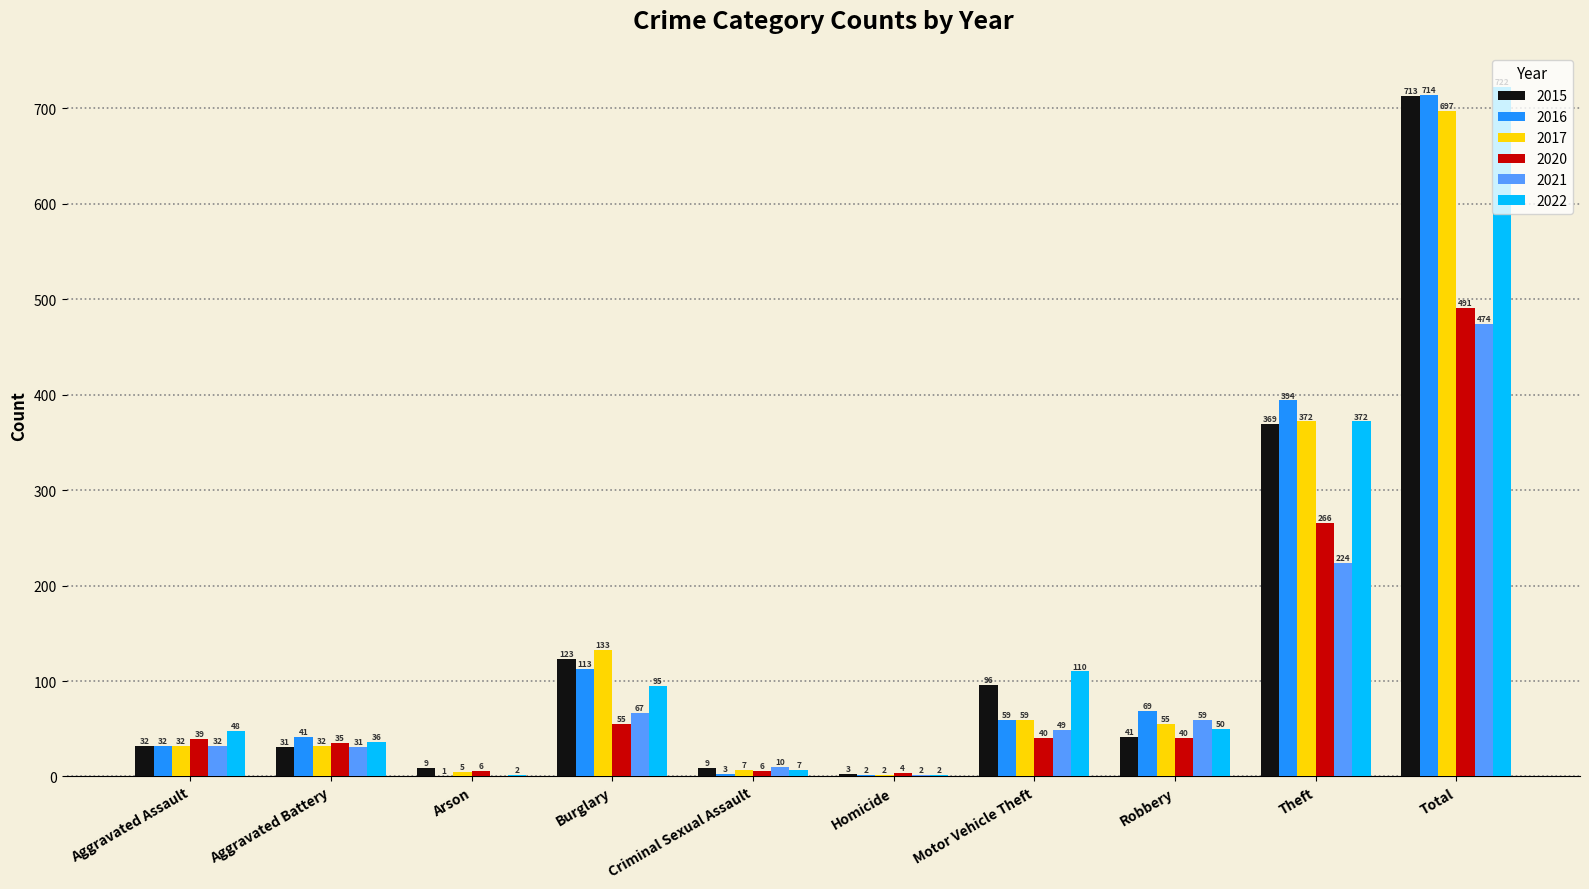

Reading left to right, extract all data points from this chart.

2015: Aggravated Assault=32	Aggravated Battery=31	Arson=9	Burglary=123	Criminal Sexual Assault=9	Homicide=3	Motor Vehicle Theft=96	Robbery=41	Theft=369	Total=713
2016: Aggravated Assault=32	Aggravated Battery=41	Arson=1	Burglary=113	Criminal Sexual Assault=3	Homicide=2	Motor Vehicle Theft=59	Robbery=69	Theft=394	Total=714
2017: Aggravated Assault=32	Aggravated Battery=32	Arson=5	Burglary=133	Criminal Sexual Assault=7	Homicide=2	Motor Vehicle Theft=59	Robbery=55	Theft=372	Total=697
2020: Aggravated Assault=39	Aggravated Battery=35	Arson=6	Burglary=55	Criminal Sexual Assault=6	Homicide=4	Motor Vehicle Theft=40	Robbery=40	Theft=266	Total=491
2021: Aggravated Assault=32	Aggravated Battery=31	Arson=0	Burglary=67	Criminal Sexual Assault=10	Homicide=2	Motor Vehicle Theft=49	Robbery=59	Theft=224	Total=474
2022: Aggravated Assault=48	Aggravated Battery=36	Arson=2	Burglary=95	Criminal Sexual Assault=7	Homicide=2	Motor Vehicle Theft=110	Robbery=50	Theft=372	Total=722